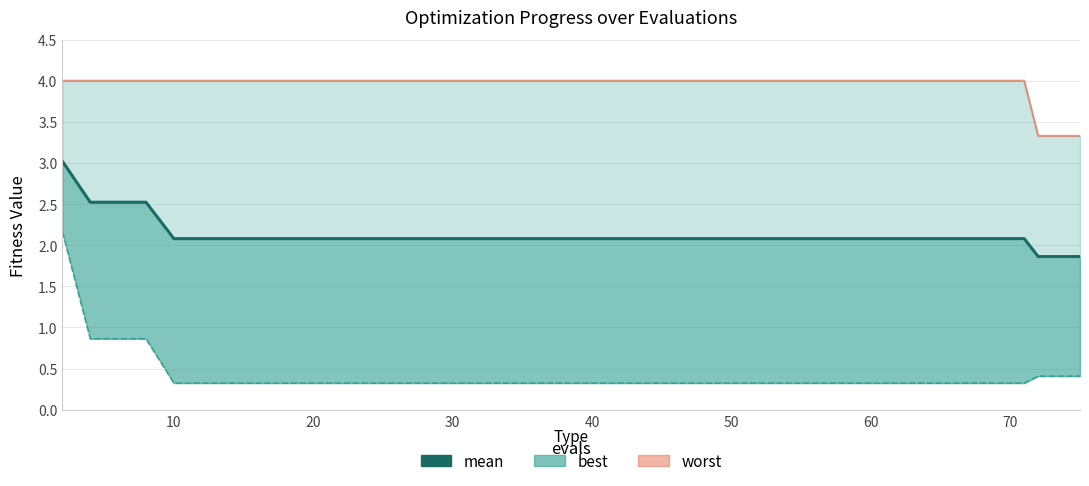

What is the average value?

2.1